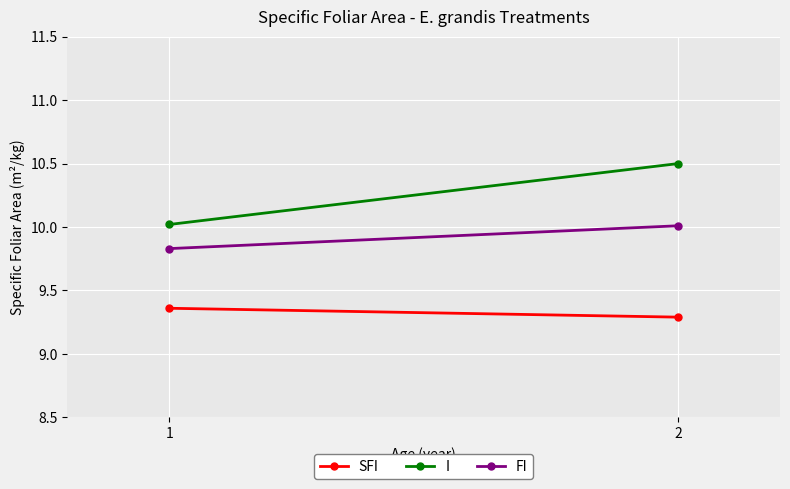

Which series has the largest total across all categories?

I